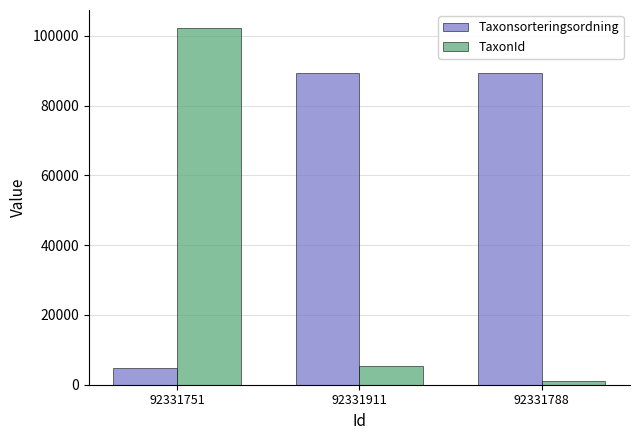

What is the minimum value shown in the chart?

1202